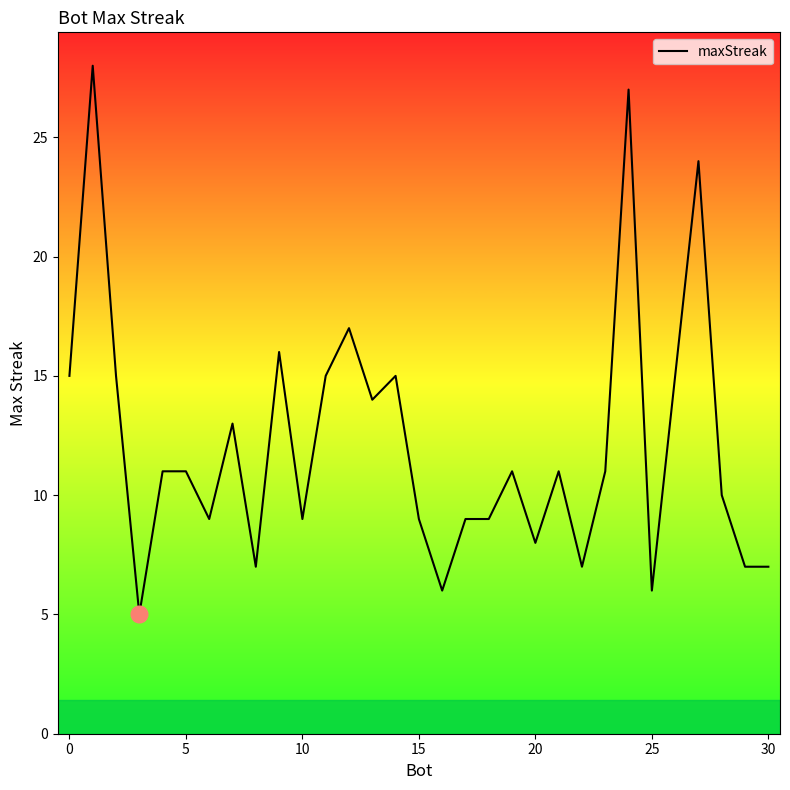

What is the greatest value displayed?

28